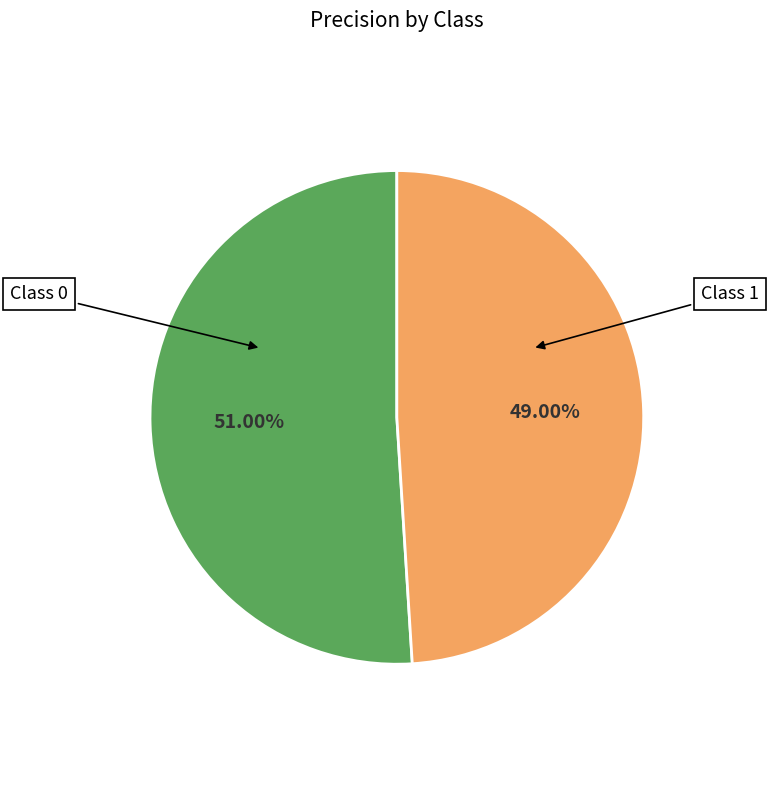

Is there a majority slice in this chart?

Yes